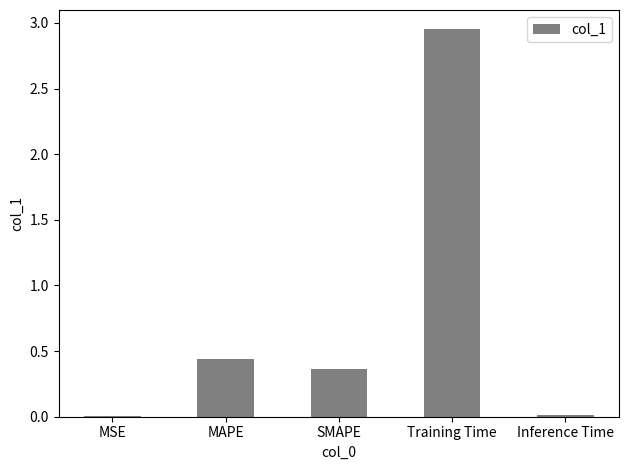

Where is the data nearest to the value 1?

MAPE